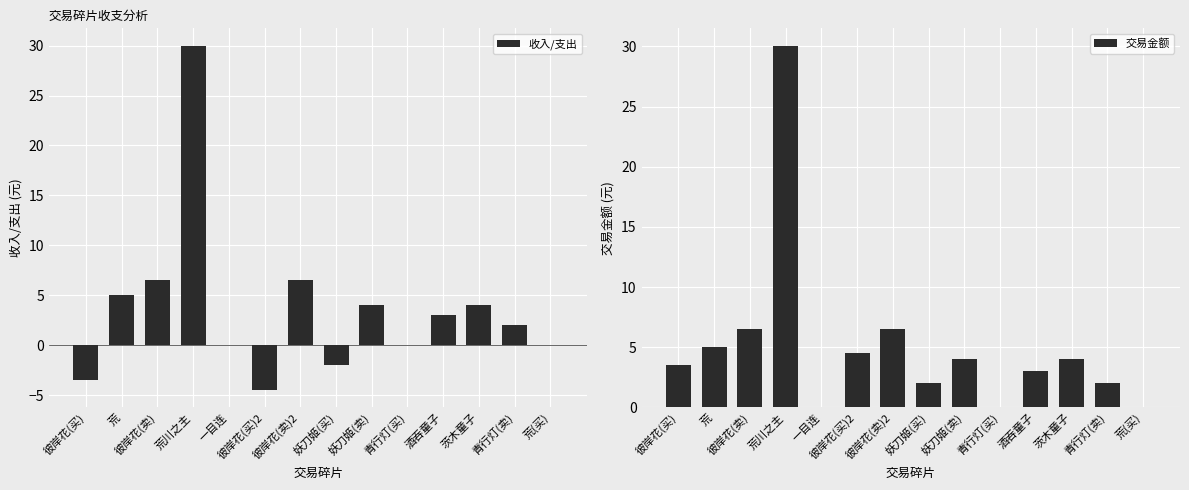

What position from the right is 彼岸花(卖)?

12